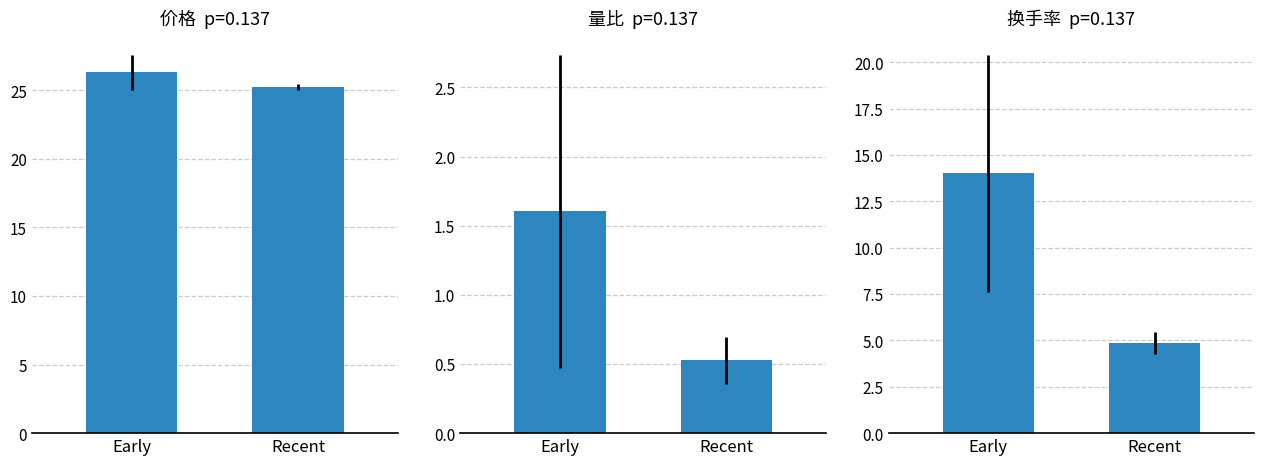

Which series has the largest range (max minus min)?

换手率